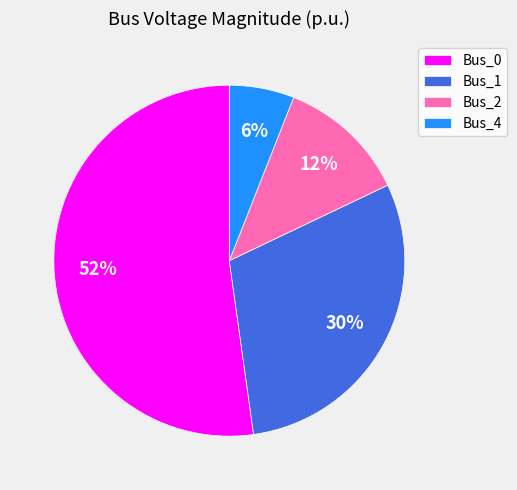

Rank the categories by value from highest to lowest.

Bus_0, Bus_1, Bus_2, Bus_4